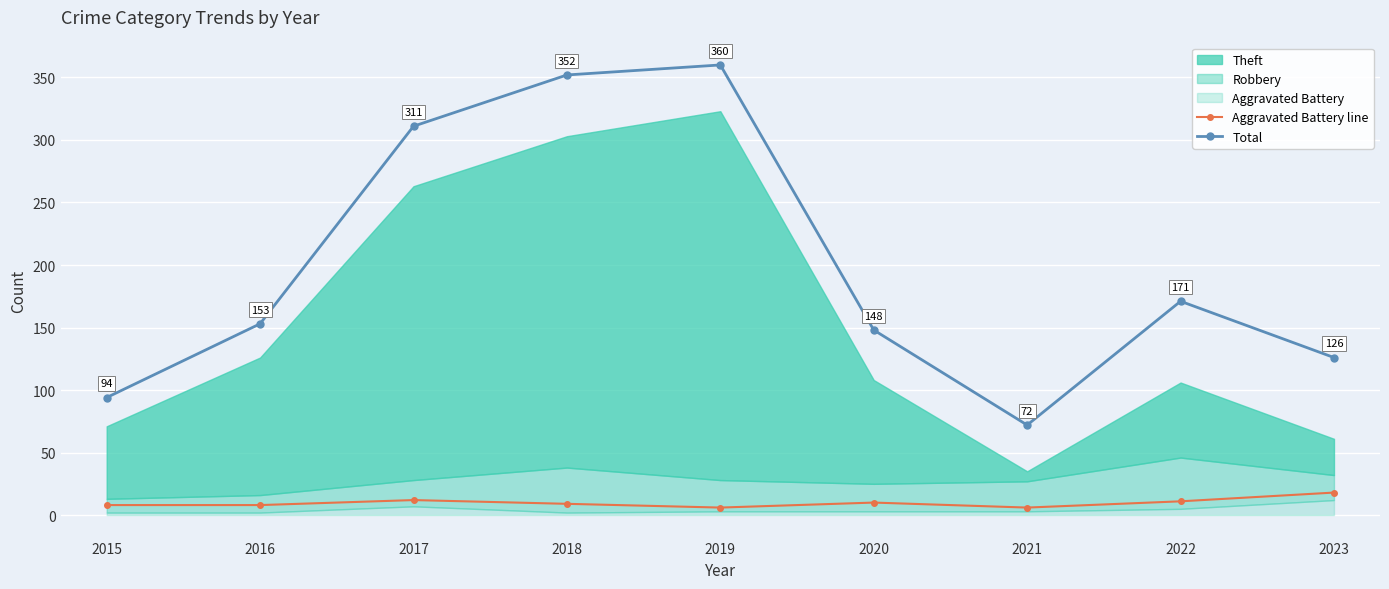

Reading left to right, transcribe all the data shown in this chart.

Aggravated Battery line: 8	8	12	9	6	10	6	11	18
Total: 94	153	311	352	360	148	72	171	126